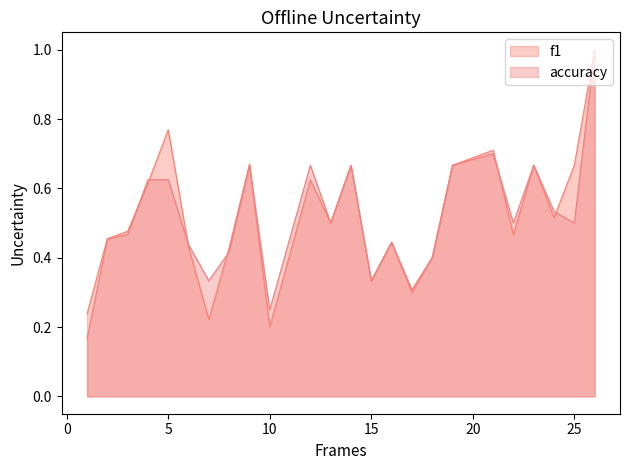

In accuracy, how many points are lower than both neighbors (excluding endpoints)?

7